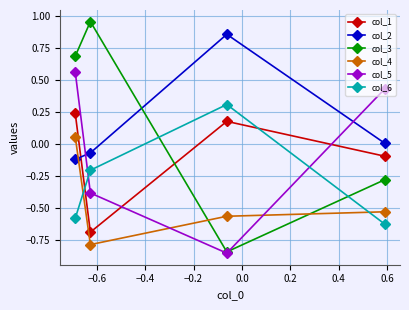

What is the difference between the maximum and minimum values in the col_5 series?

1.4